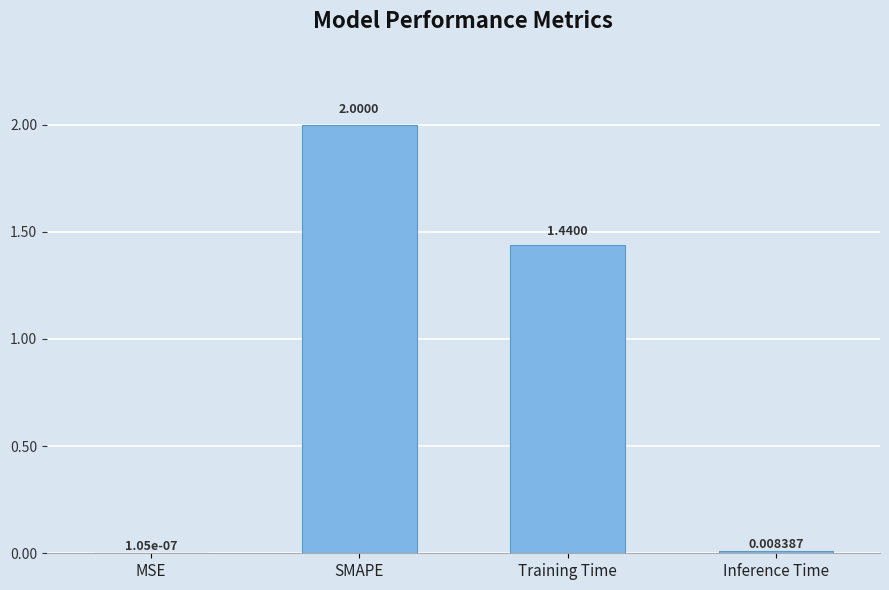

At which label does the data first exceed 1?

SMAPE